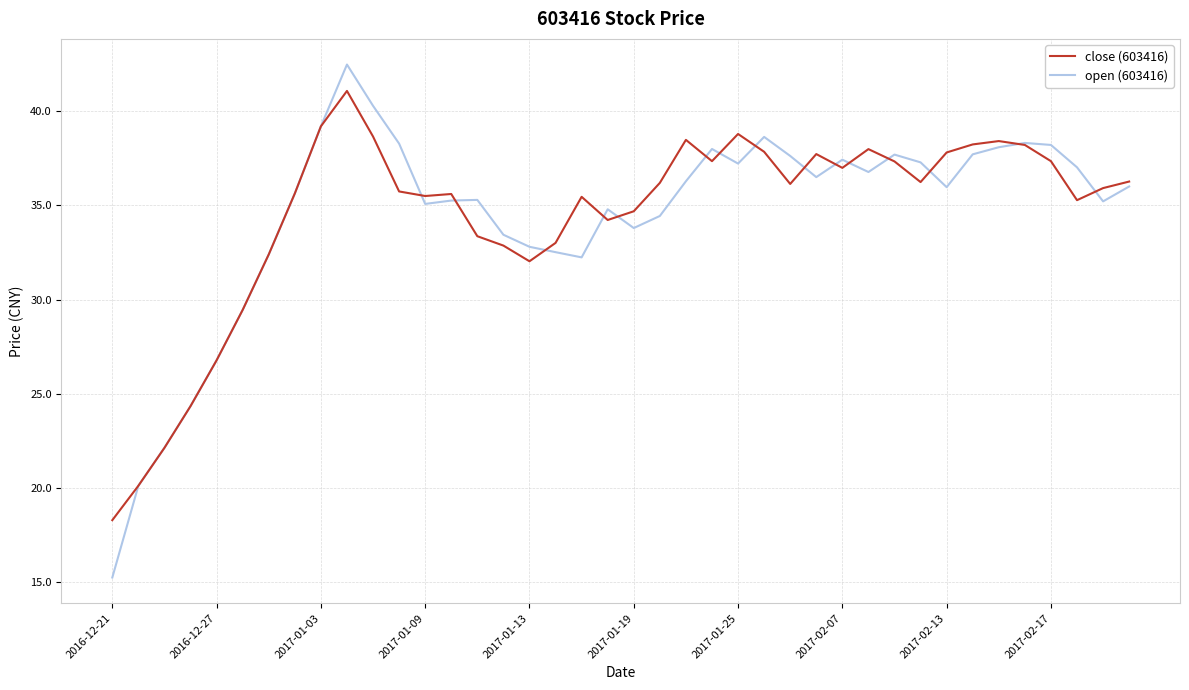

List the series in order of their peak value, lowest first.

close (603416), open (603416)